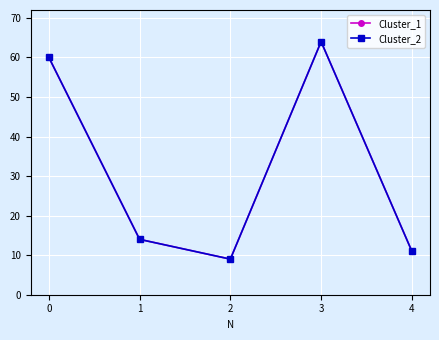

Is this an area chart (filled region under the line)?

No